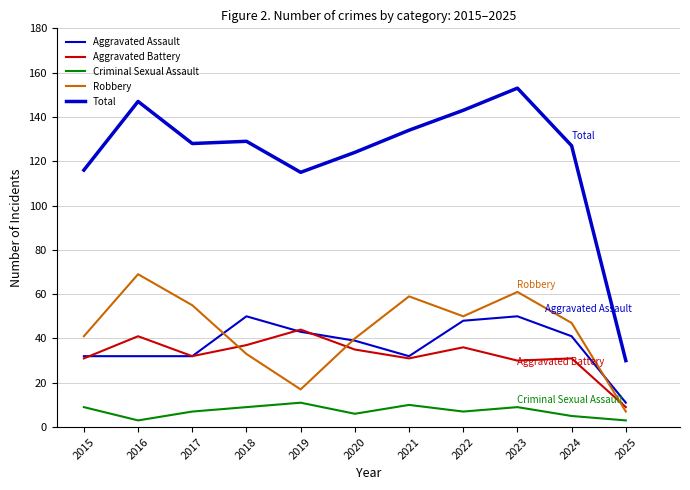

Between which two adjacent categories do Aggravated Battery and Robbery first intersect?

2017 and 2018